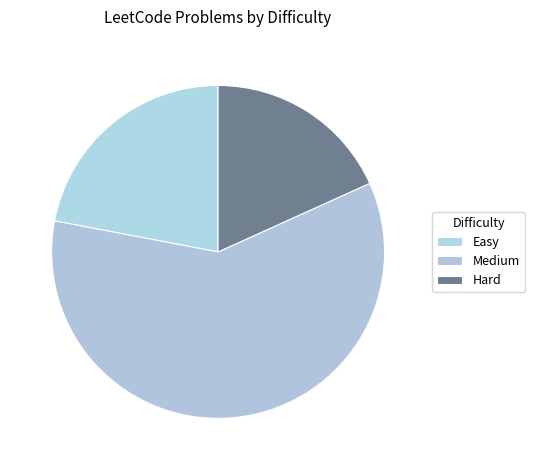

Which category accounts for the majority?

Medium